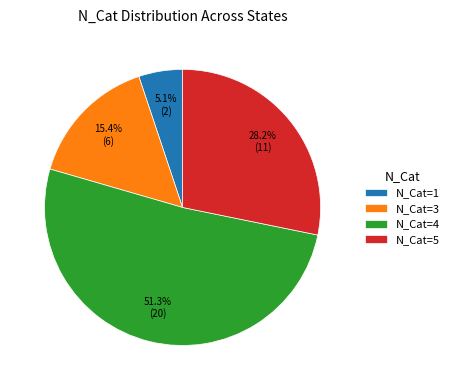

What is the total percentage of N_Cat=5 and N_Cat=1?

33.3%